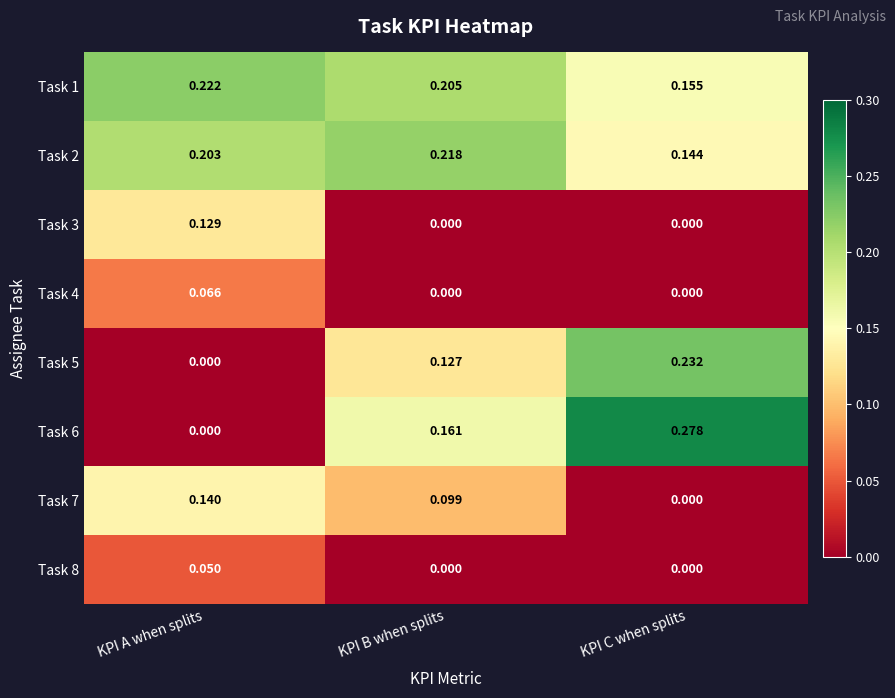

Is the value of Task 2 at KPI A when splits greater than the value of Task 5 at KPI C when splits?

No